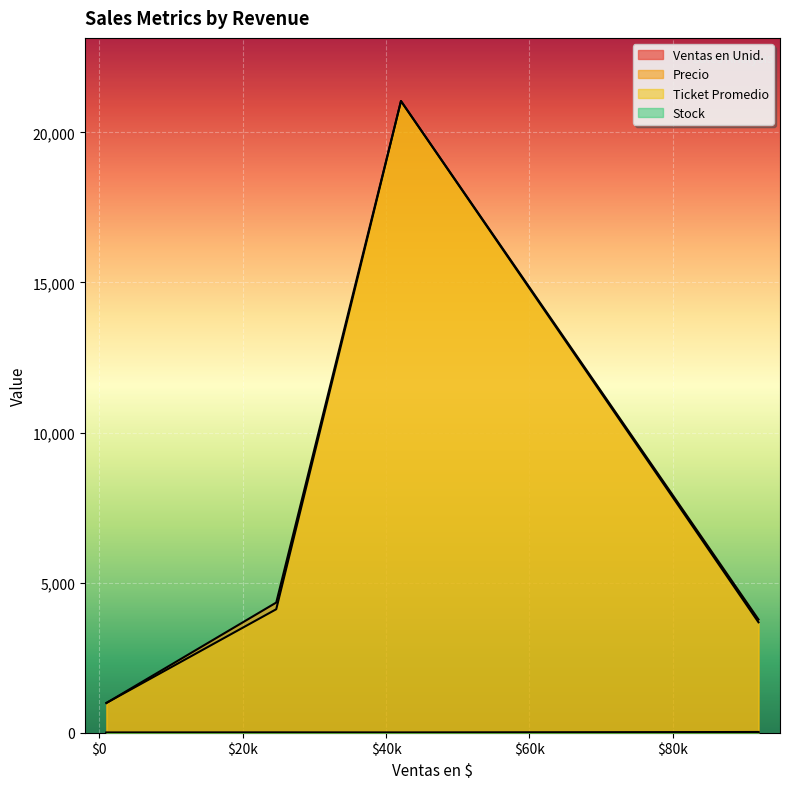

Where is the first local maximum for Stock?

42084